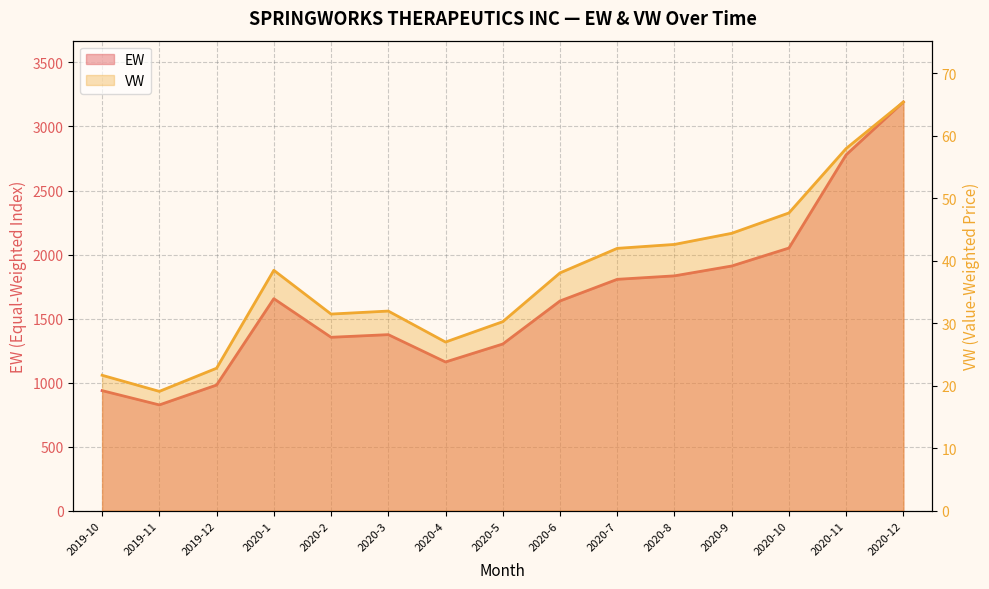

What are all the series names shown in the legend?

EW, VW